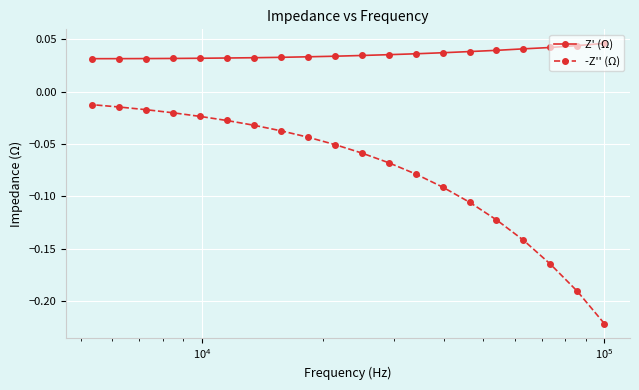

True or false: Z' (Ω) has more than 0 interior local peaks.

False